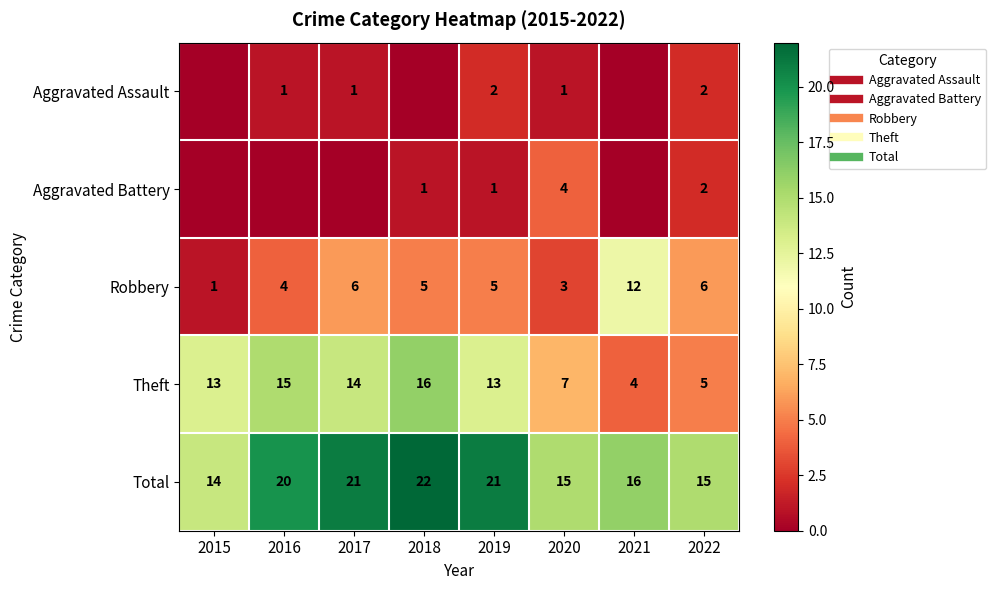

Read the Total value at 2015.

14